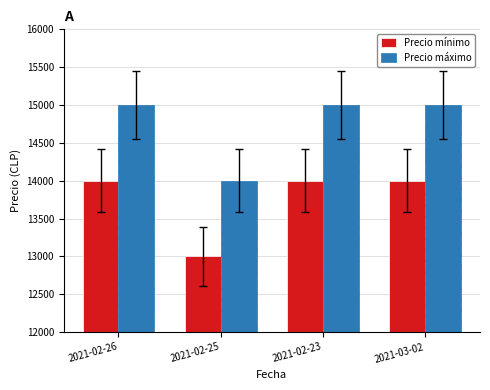

What is the sum of all Precio mínimo values?

55000